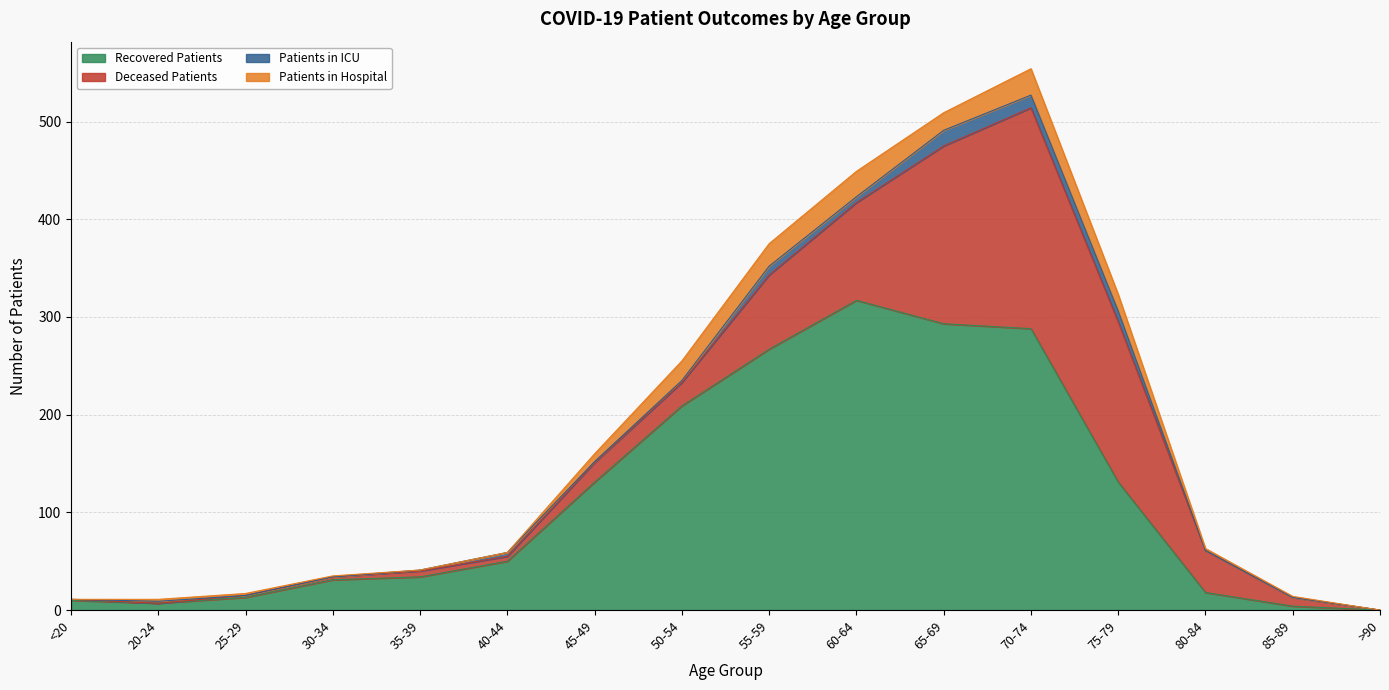

At how many categories does at least one series exceed 246?

4